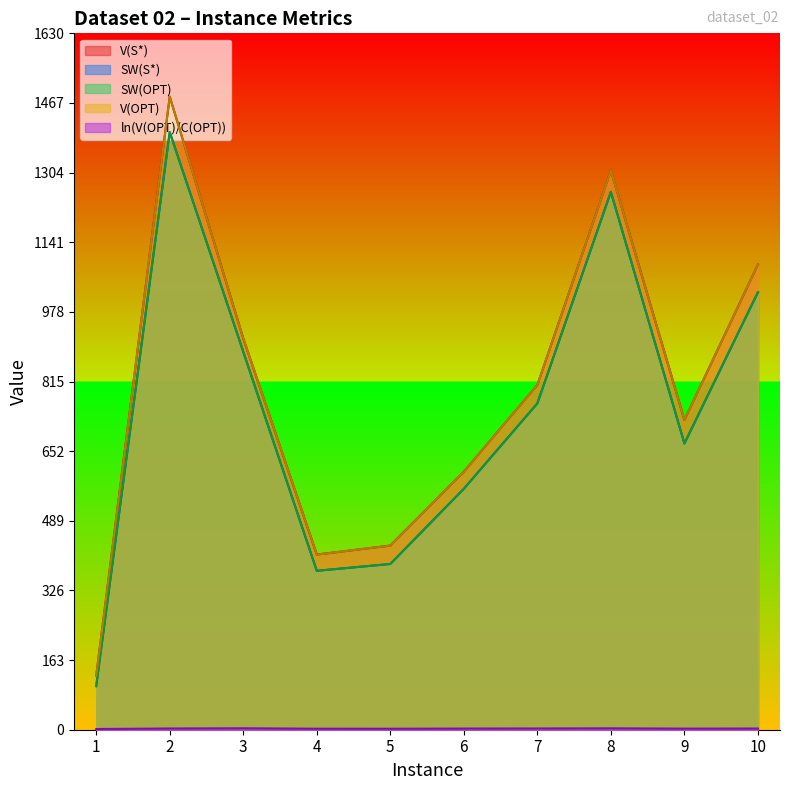

Which series has the largest total across all categories?

V(S*)